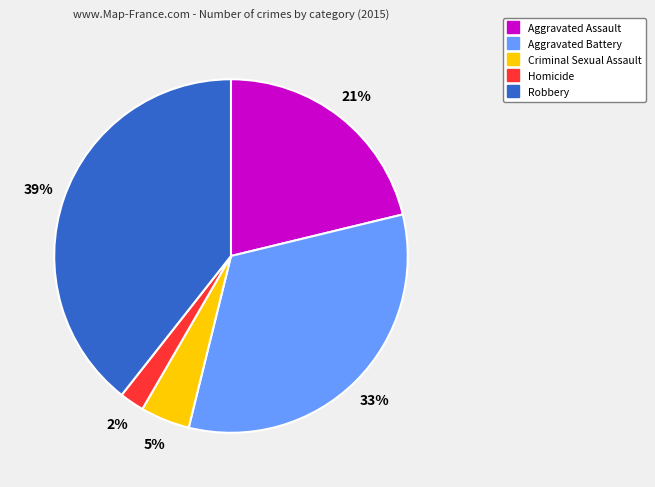

Is there a majority slice in this chart?

No